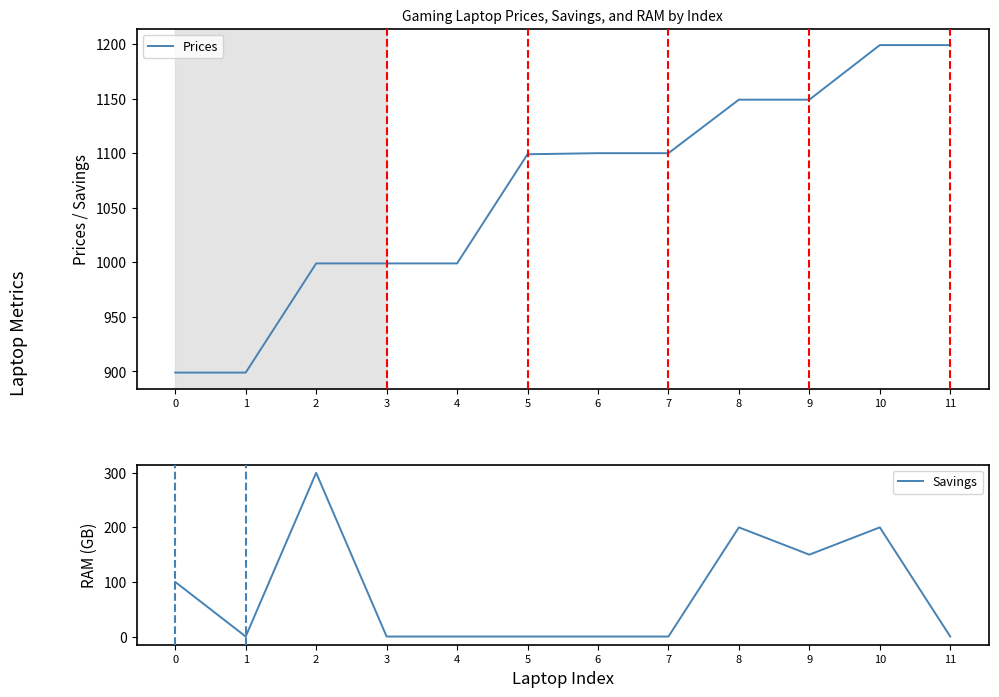

Which label corresponds to the smallest value in the chart?

1